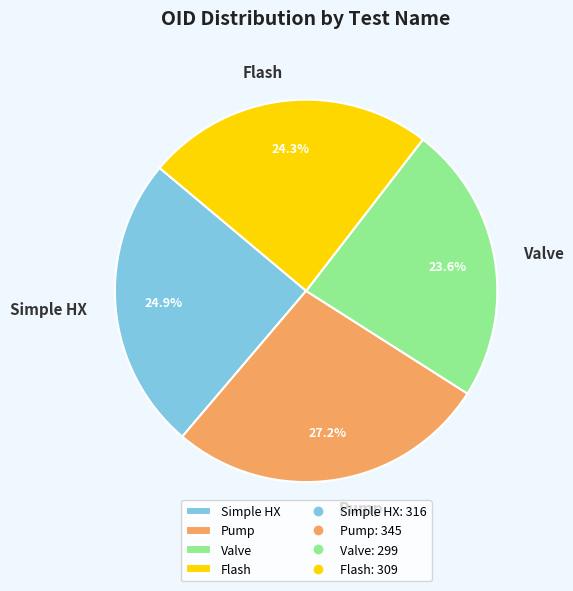

Approximately how many times larger is the value at Valve compared to Pump?

0.9